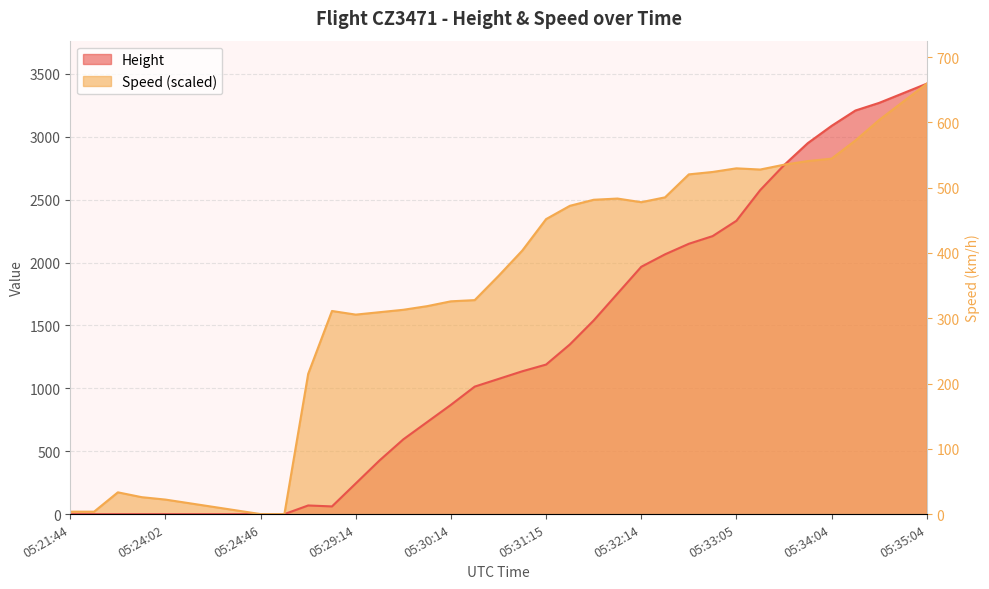

Where does the Height series first go above 1074?

05:30:44